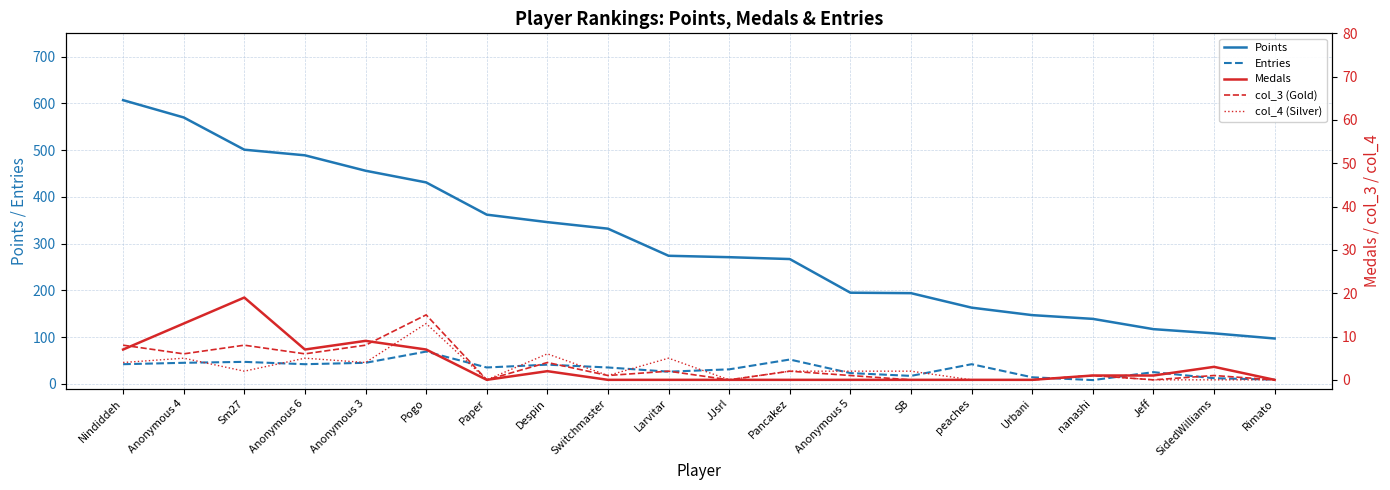

Count the number of categories in the chart.

20